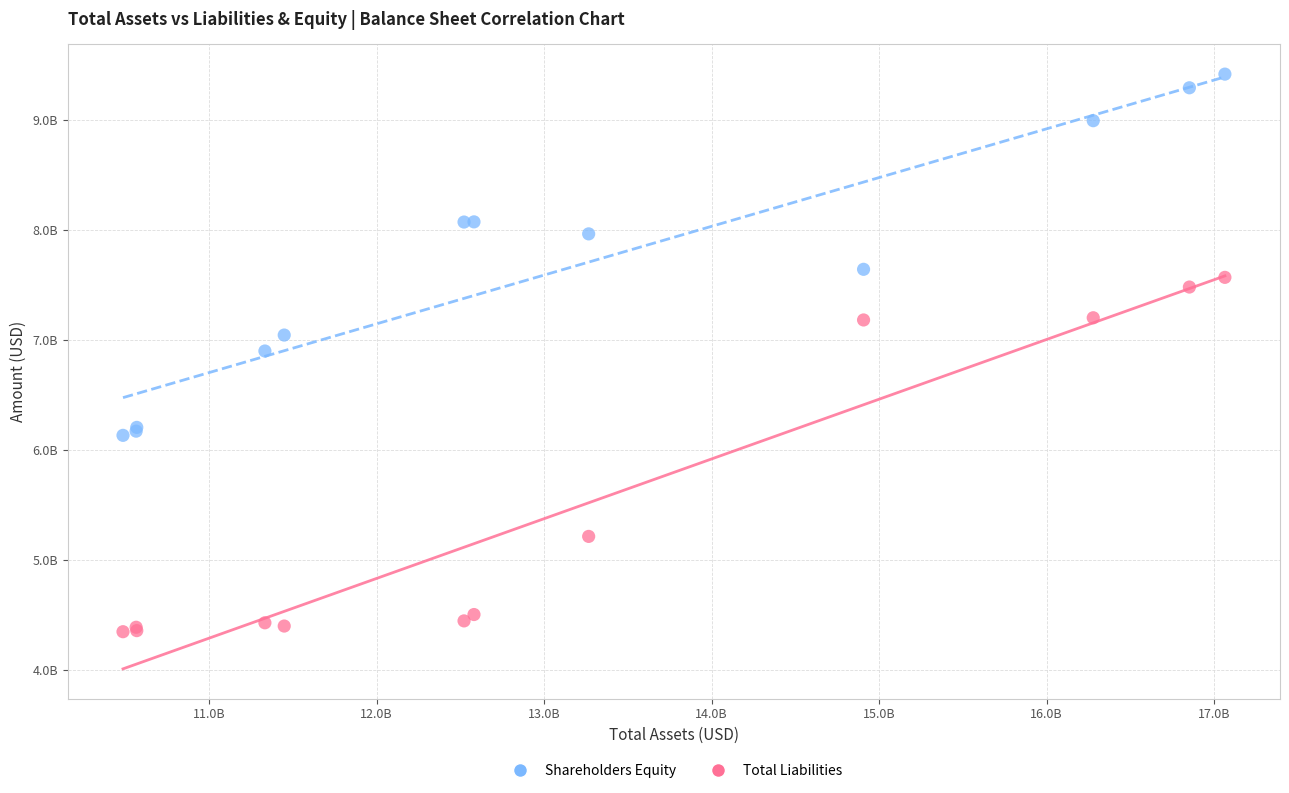

Which series has the largest Y range (max minus min)?

Shareholders Equity